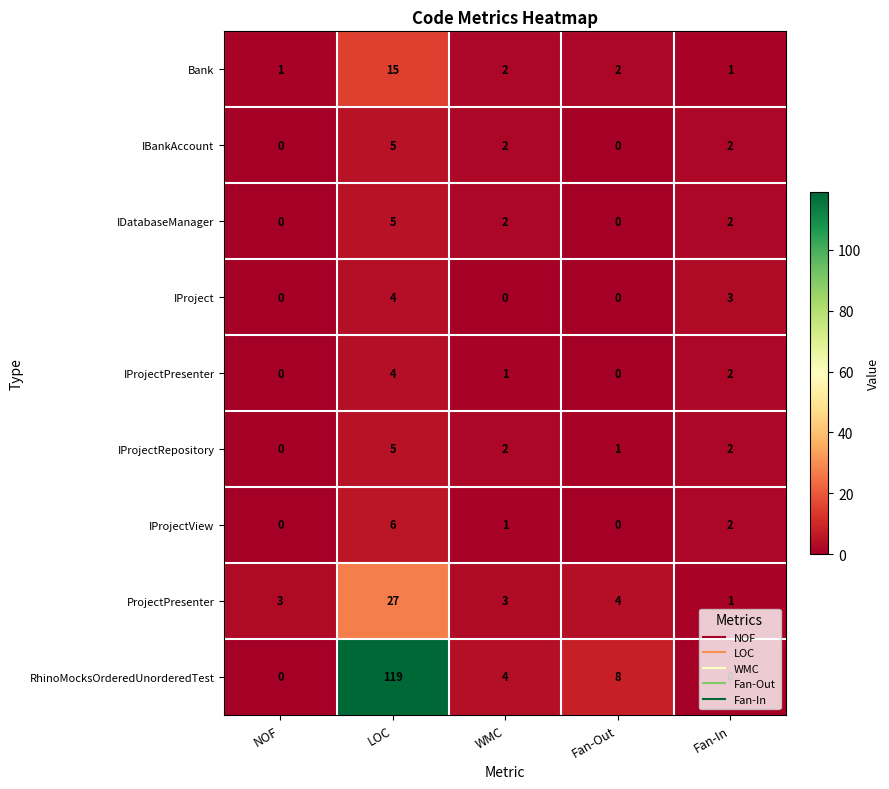

What is the difference between the maximum and minimum values in the IProjectRepository series?

5